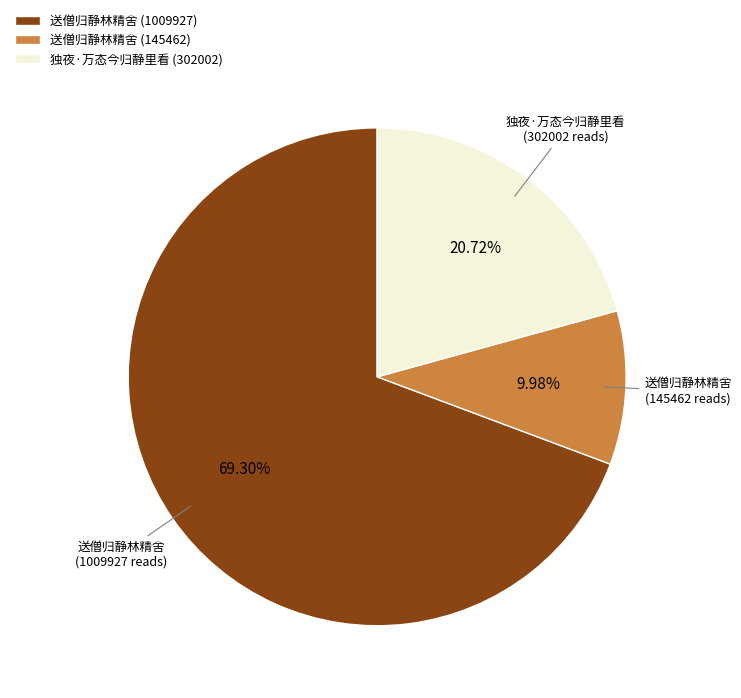

To the nearest percent, what percentage of the pie is 送僧归静林精舍 (1009927)?

69%